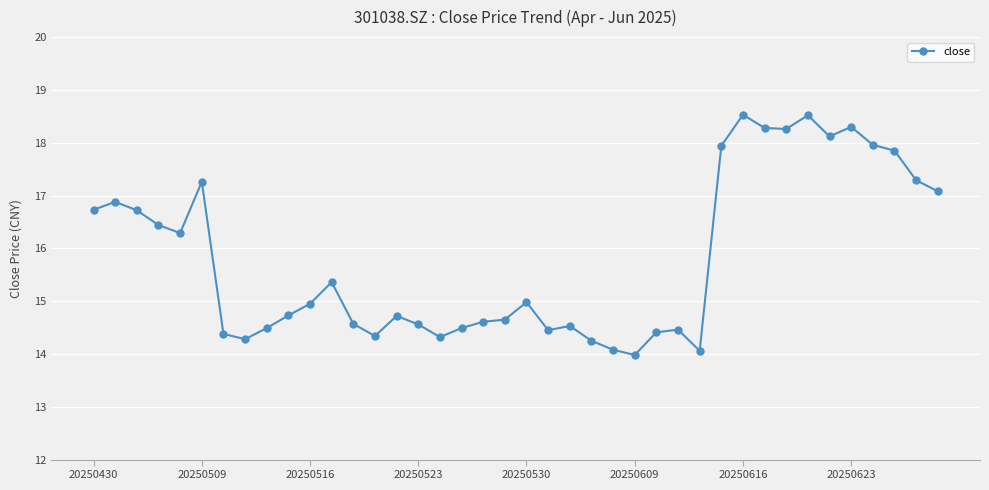

What is the value of the 31st point from the left?

18.5